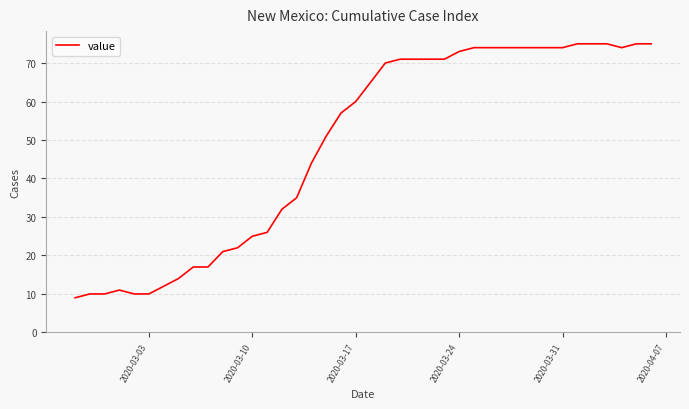

Does the chart have visible grid lines?

Yes